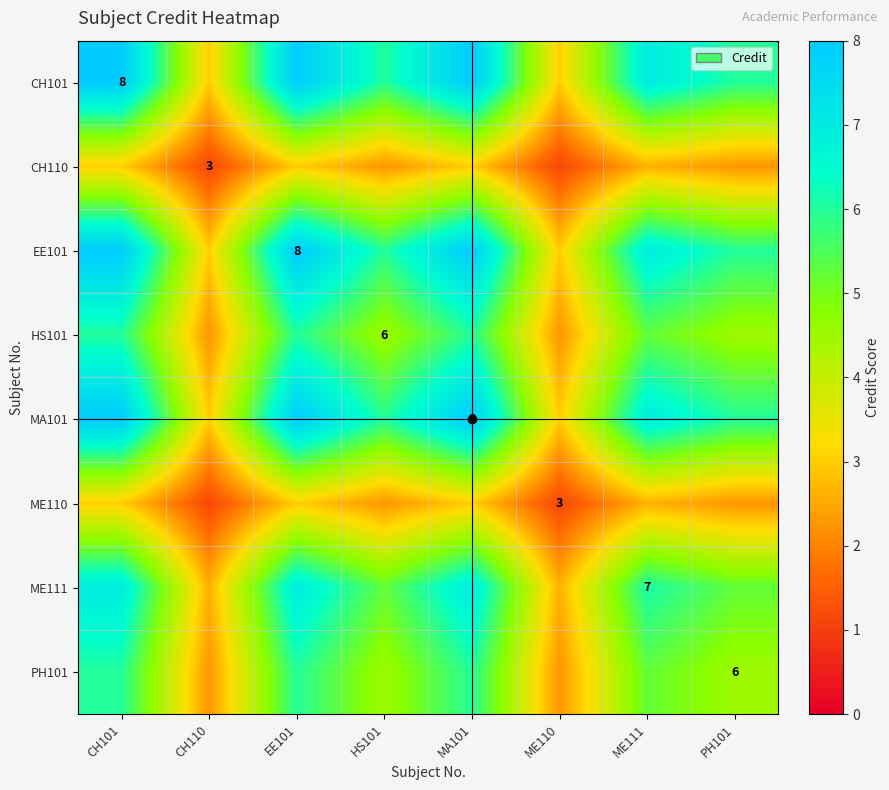

Is it true that CH101 equals 3.0 at CH110?

True